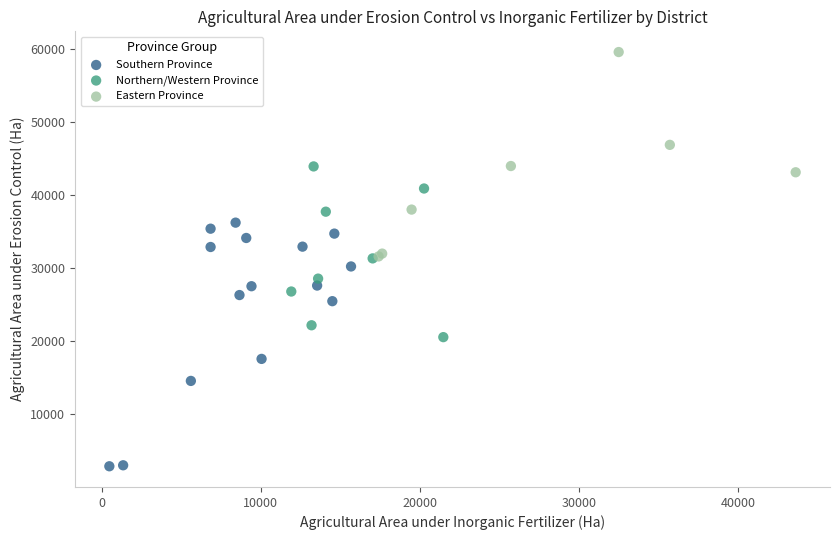

Which series contains the lowest Y value?

Southern Province